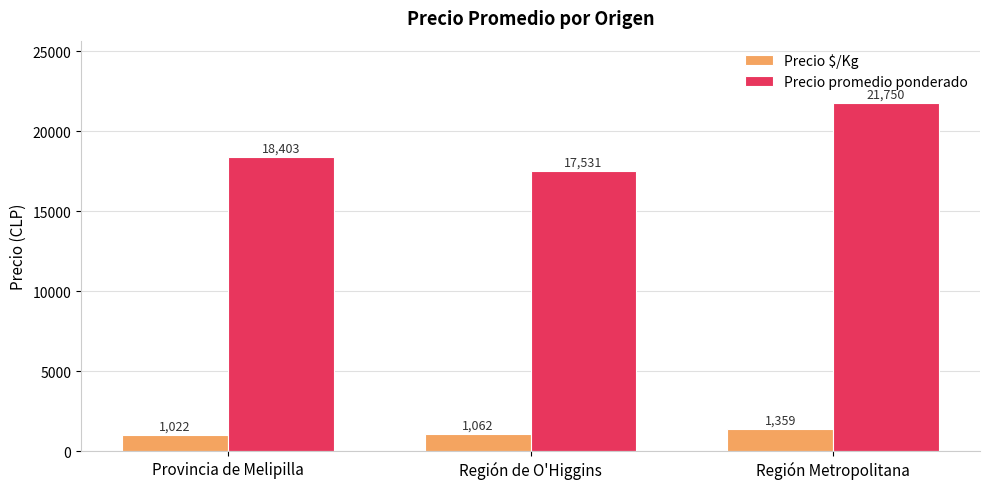

Reading left to right, list all the values displayed in this chart.

Precio $/Kg: Provincia de Melipilla=1022	Región de O'Higgins=1062	Región Metropolitana=1359
Precio promedio ponderado: Provincia de Melipilla=18403	Región de O'Higgins=17531	Región Metropolitana=21750